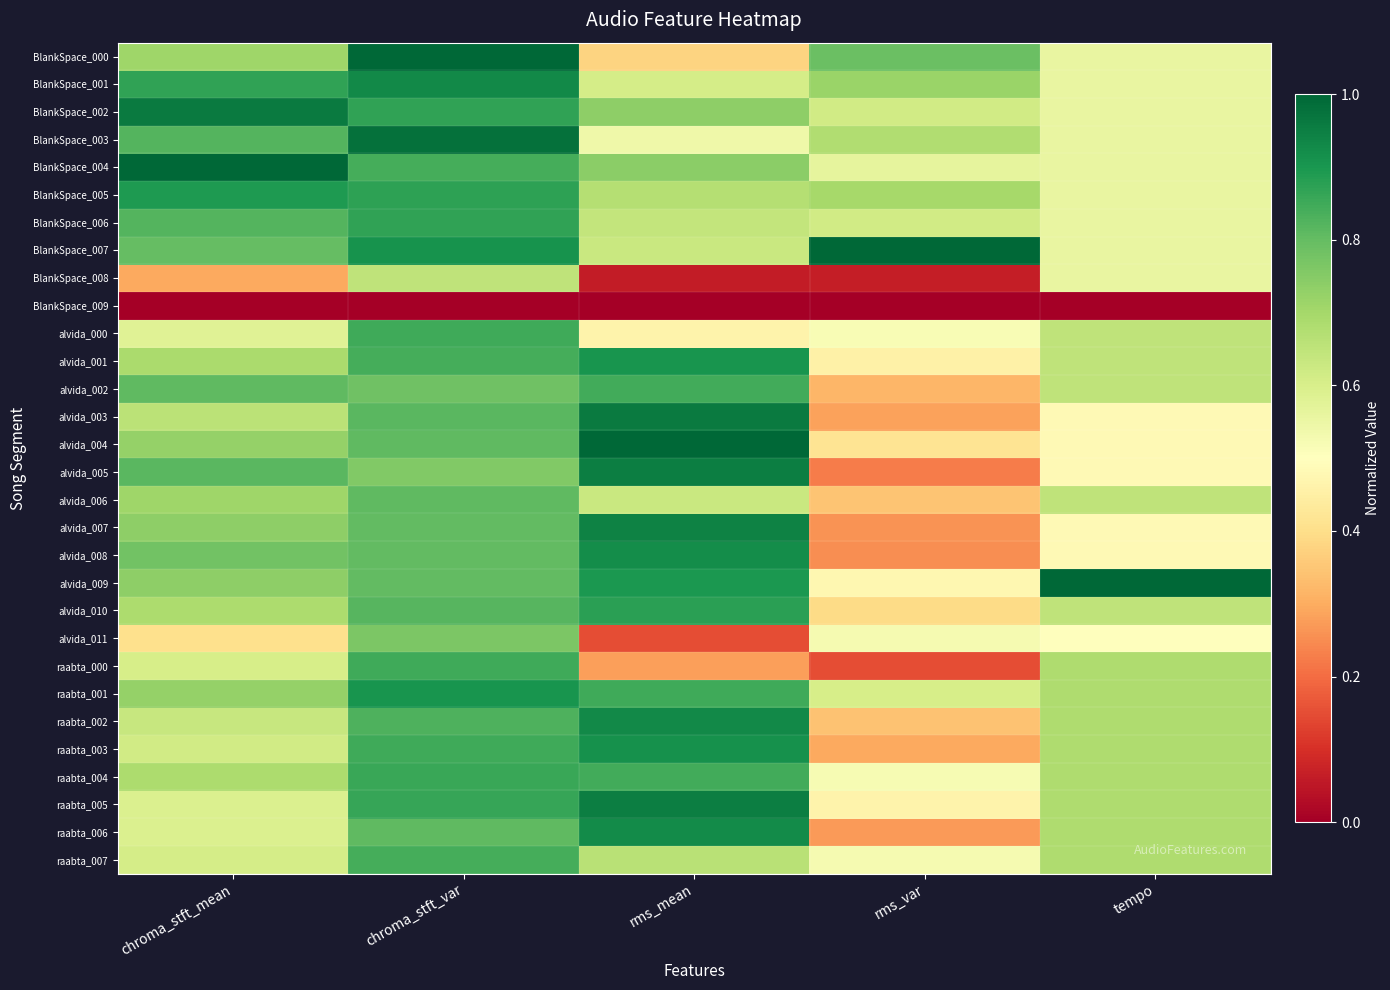

Which has a higher value, rms_mean or chroma_stft_mean?

chroma_stft_mean